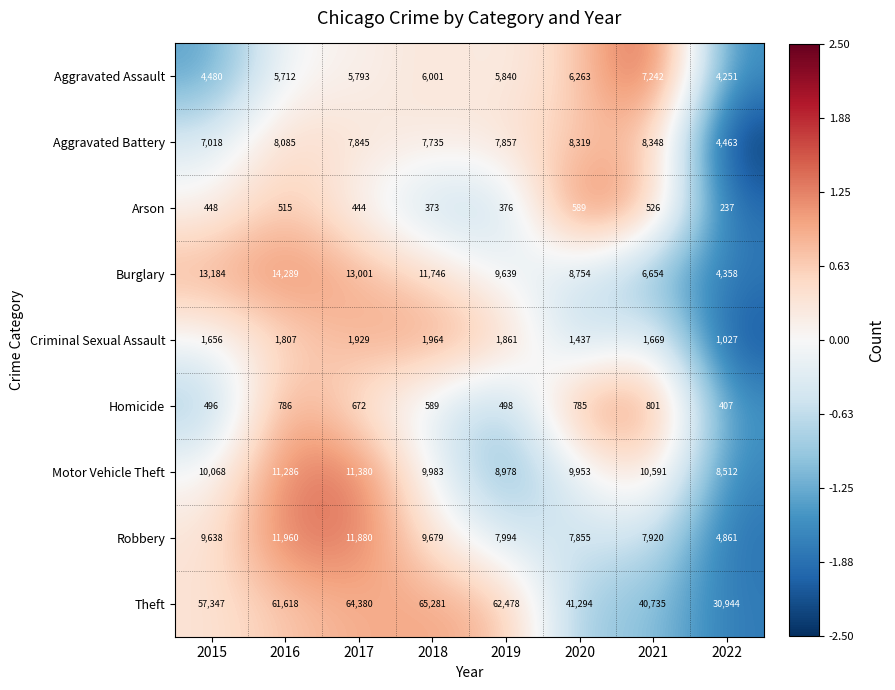

Which series has the largest total across all categories?

Theft